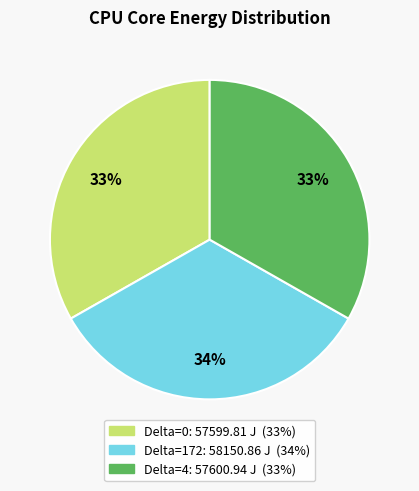

Does Delta=0 account for over 50% of the chart?

No